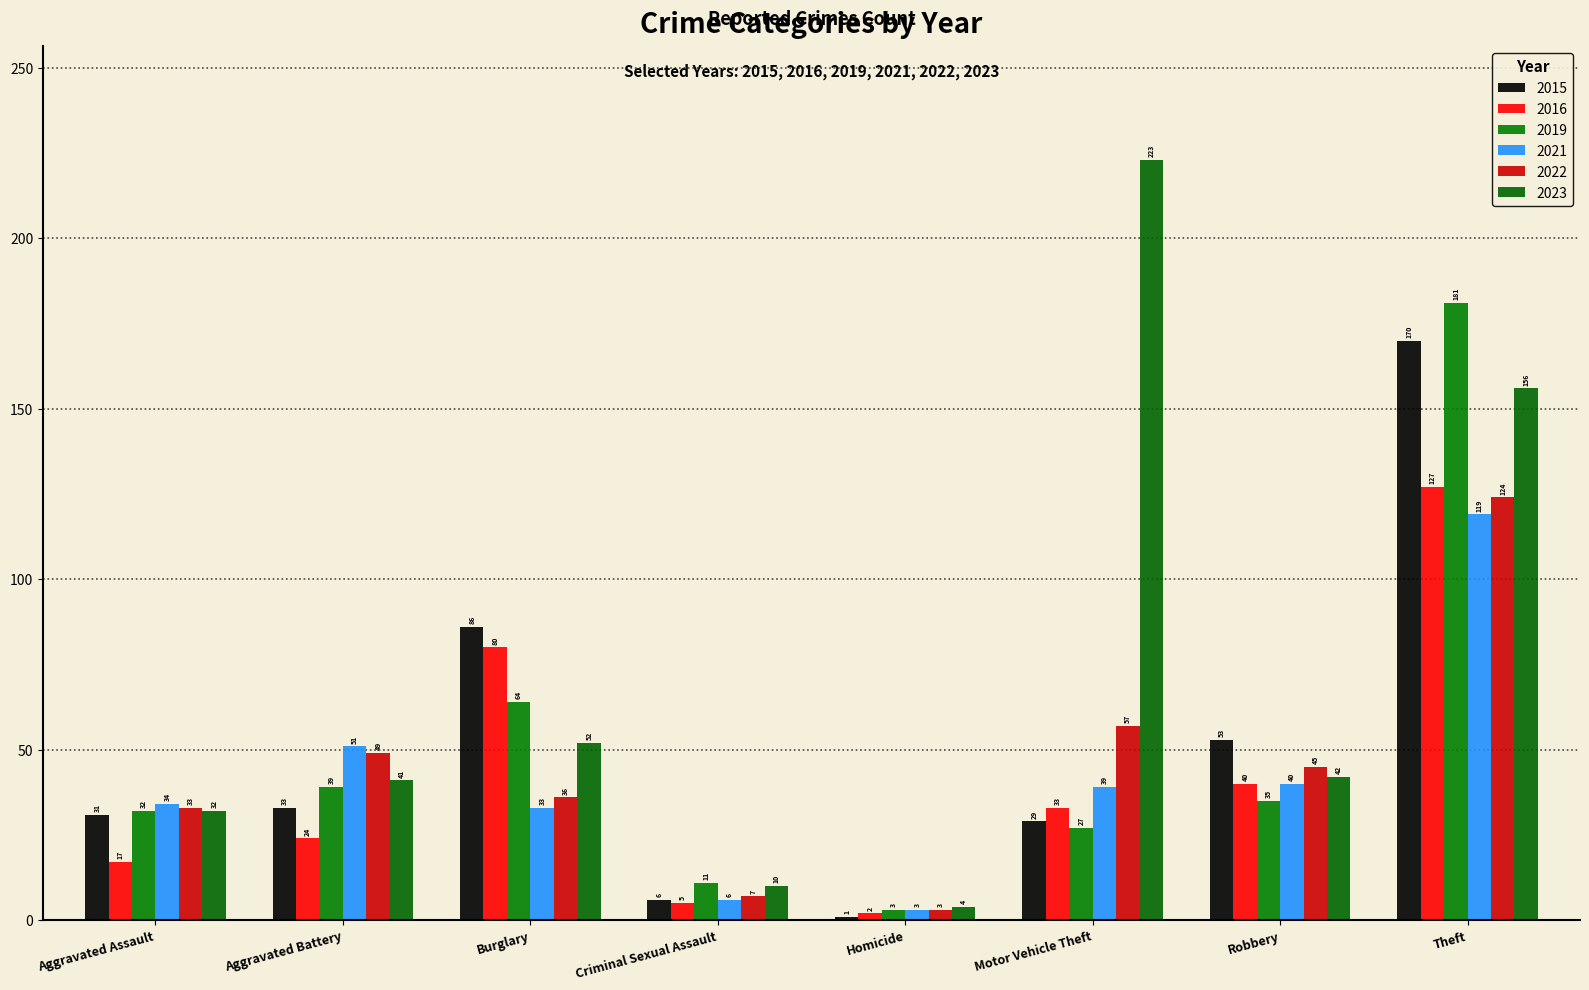

At which category is the sum across all series the highest?

Theft